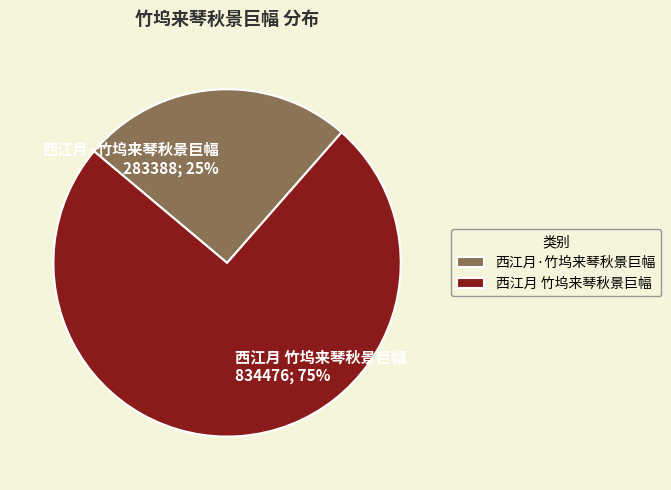

The 西江月·竹坞来琴秋景巨幅 slice represents 19% of the pie. True or false?

False